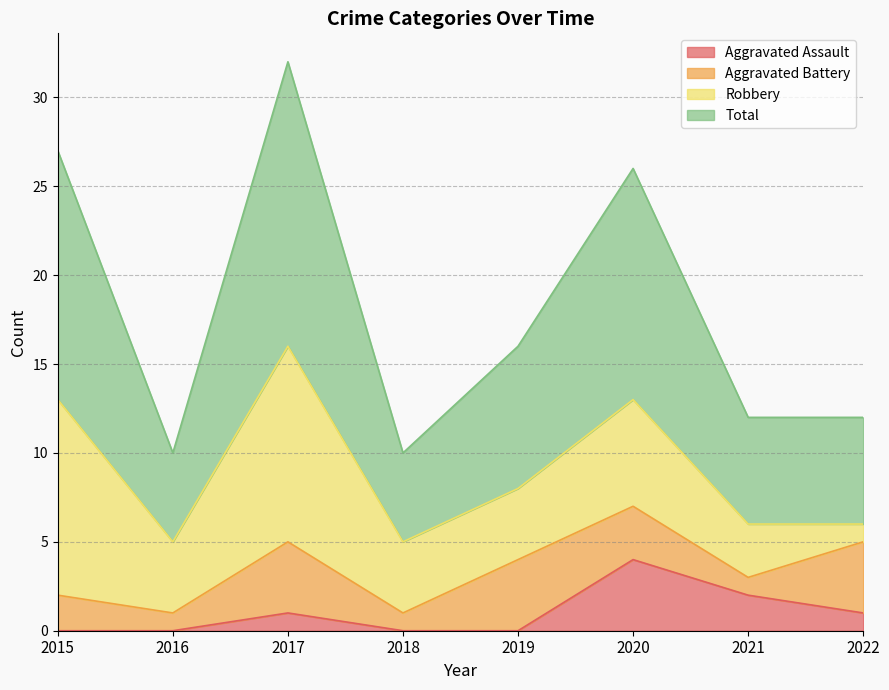

True or false: Total and Aggravated Assault intersect in this chart.

False